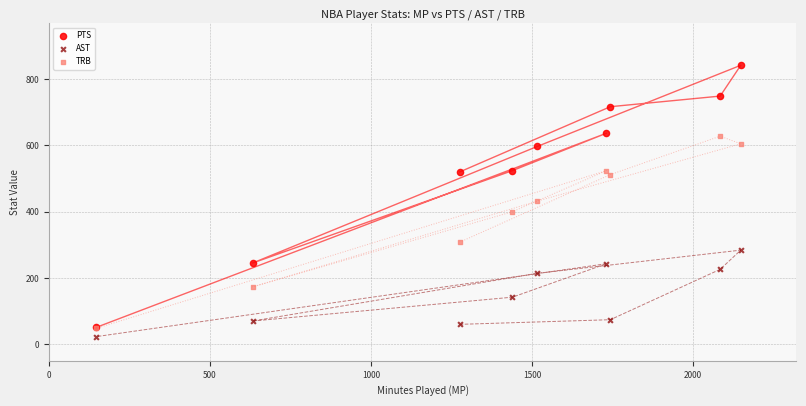

Which series reaches the maximum Y coordinate?

PTS